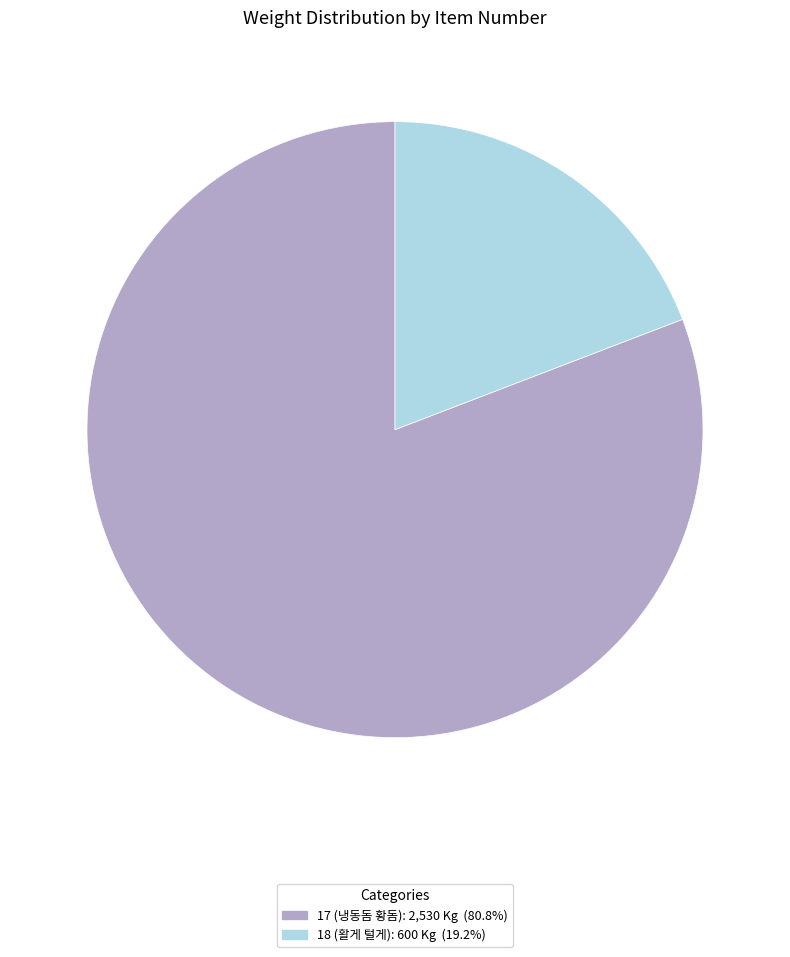

Does 18 (활게 털게): 600 Kg (19.2%) account for over 50% of the chart?

No